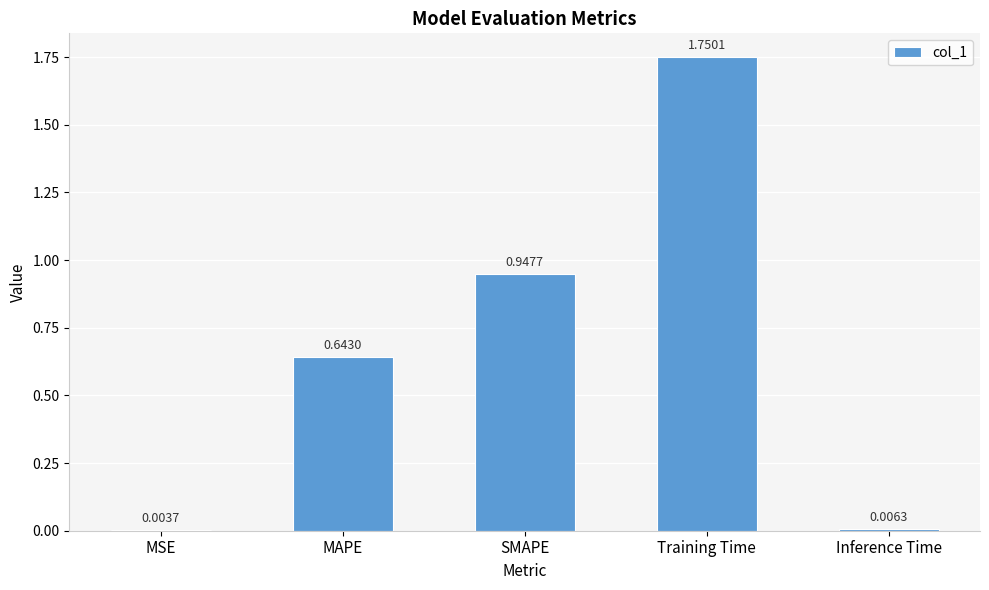

What is the change in value from MAPE to Training Time?

+1.1